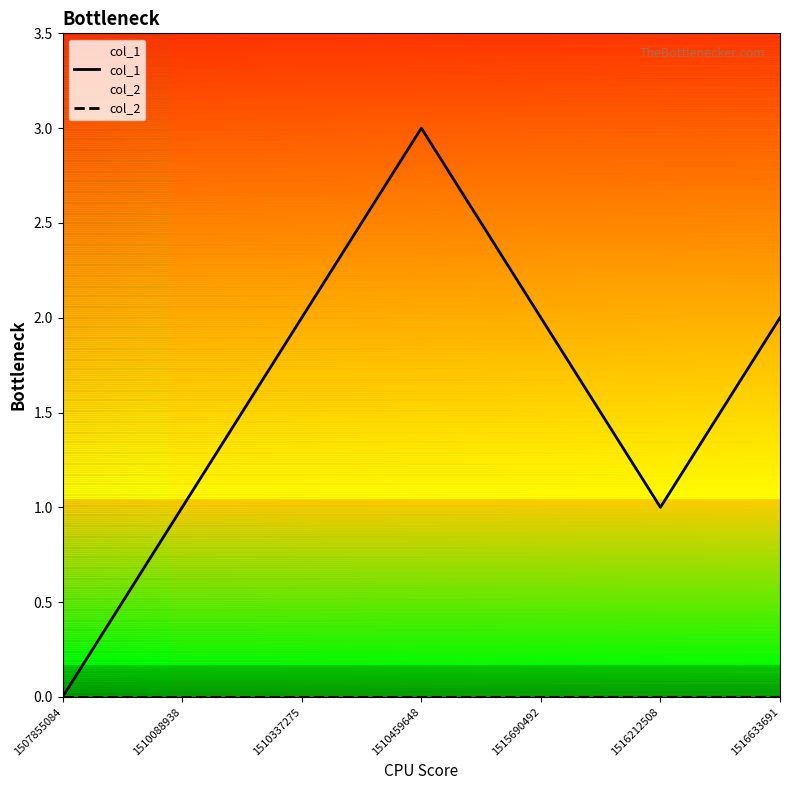

At 1507855084, list the series in order from largest to smallest.

col_1, col_2